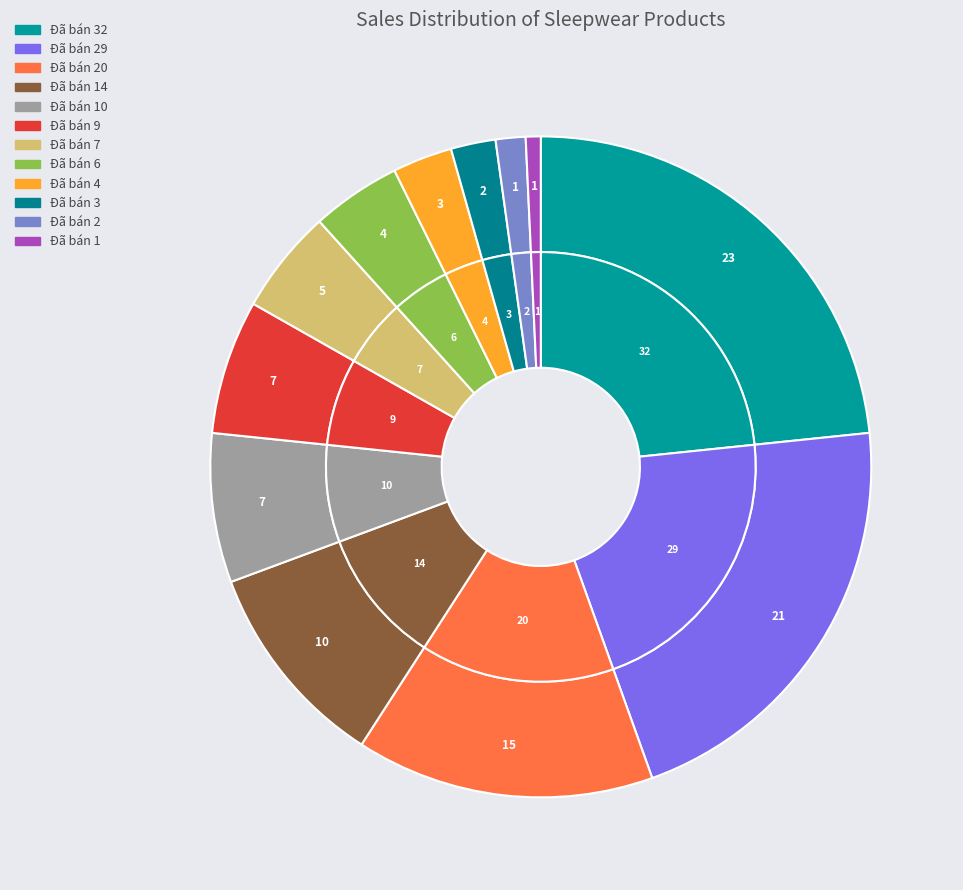

To the nearest percent, what portion does Đã bán 3 represent?

2%